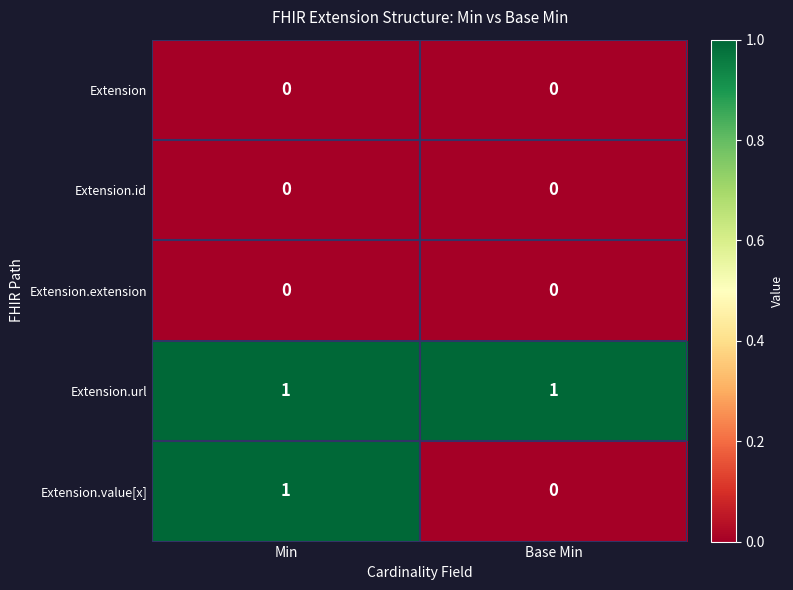

The value of Extension.value[x] at Min is 1. True or false?

True